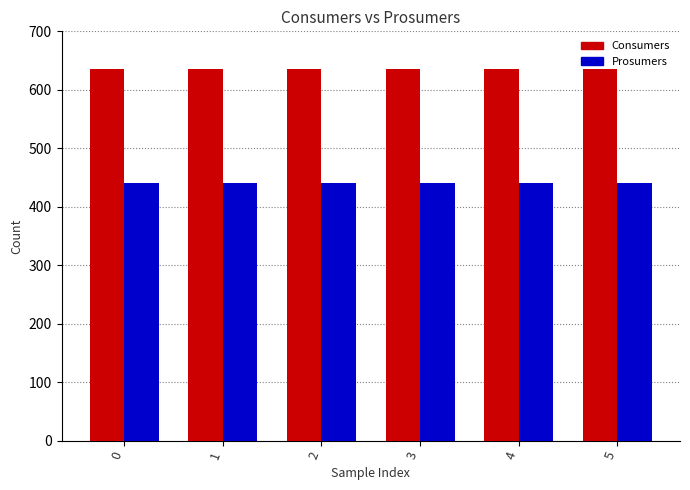

Count the number of data series in this chart.

2